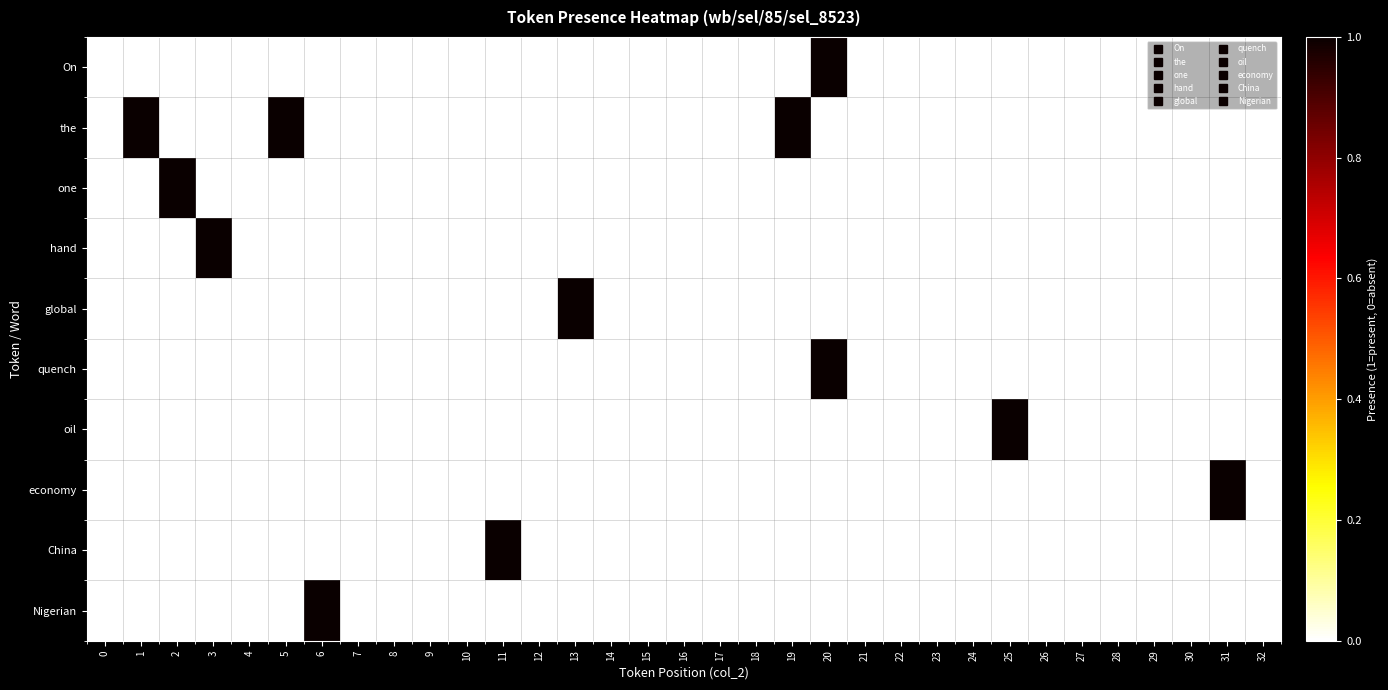

Reading left to right, transcribe all the data shown in this chart.

On: 0=0	1=0	2=0	3=0	4=0	5=0	6=0	7=0	8=0	9=0	10=0	11=0	12=0	13=0	14=0	15=0	16=0	17=0	18=0	19=0	20=1	21=0	22=0	23=0	24=0	25=0	26=0	27=0	28=0	29=0	30=0	31=0	32=0
the: 0=0	1=1	2=0	3=0	4=0	5=1	6=0	7=0	8=0	9=0	10=0	11=0	12=0	13=0	14=0	15=0	16=0	17=0	18=0	19=1	20=0	21=0	22=0	23=0	24=0	25=0	26=0	27=0	28=0	29=0	30=0	31=0	32=0
one: 0=0	1=0	2=1	3=0	4=0	5=0	6=0	7=0	8=0	9=0	10=0	11=0	12=0	13=0	14=0	15=0	16=0	17=0	18=0	19=0	20=0	21=0	22=0	23=0	24=0	25=0	26=0	27=0	28=0	29=0	30=0	31=0	32=0
hand: 0=0	1=0	2=0	3=1	4=0	5=0	6=0	7=0	8=0	9=0	10=0	11=0	12=0	13=0	14=0	15=0	16=0	17=0	18=0	19=0	20=0	21=0	22=0	23=0	24=0	25=0	26=0	27=0	28=0	29=0	30=0	31=0	32=0
global: 0=0	1=0	2=0	3=0	4=0	5=0	6=0	7=0	8=0	9=0	10=0	11=0	12=0	13=1	14=0	15=0	16=0	17=0	18=0	19=0	20=0	21=0	22=0	23=0	24=0	25=0	26=0	27=0	28=0	29=0	30=0	31=0	32=0
quench: 0=0	1=0	2=0	3=0	4=0	5=0	6=0	7=0	8=0	9=0	10=0	11=0	12=0	13=0	14=0	15=0	16=0	17=0	18=0	19=0	20=1	21=0	22=0	23=0	24=0	25=0	26=0	27=0	28=0	29=0	30=0	31=0	32=0
oil: 0=0	1=0	2=0	3=0	4=0	5=0	6=0	7=0	8=0	9=0	10=0	11=0	12=0	13=0	14=0	15=0	16=0	17=0	18=0	19=0	20=0	21=0	22=0	23=0	24=0	25=1	26=0	27=0	28=0	29=0	30=0	31=0	32=0
economy: 0=0	1=0	2=0	3=0	4=0	5=0	6=0	7=0	8=0	9=0	10=0	11=0	12=0	13=0	14=0	15=0	16=0	17=0	18=0	19=0	20=0	21=0	22=0	23=0	24=0	25=0	26=0	27=0	28=0	29=0	30=0	31=1	32=0
China: 0=0	1=0	2=0	3=0	4=0	5=0	6=0	7=0	8=0	9=0	10=0	11=1	12=0	13=0	14=0	15=0	16=0	17=0	18=0	19=0	20=0	21=0	22=0	23=0	24=0	25=0	26=0	27=0	28=0	29=0	30=0	31=0	32=0
Nigerian: 0=0	1=0	2=0	3=0	4=0	5=0	6=1	7=0	8=0	9=0	10=0	11=0	12=0	13=0	14=0	15=0	16=0	17=0	18=0	19=0	20=0	21=0	22=0	23=0	24=0	25=0	26=0	27=0	28=0	29=0	30=0	31=0	32=0